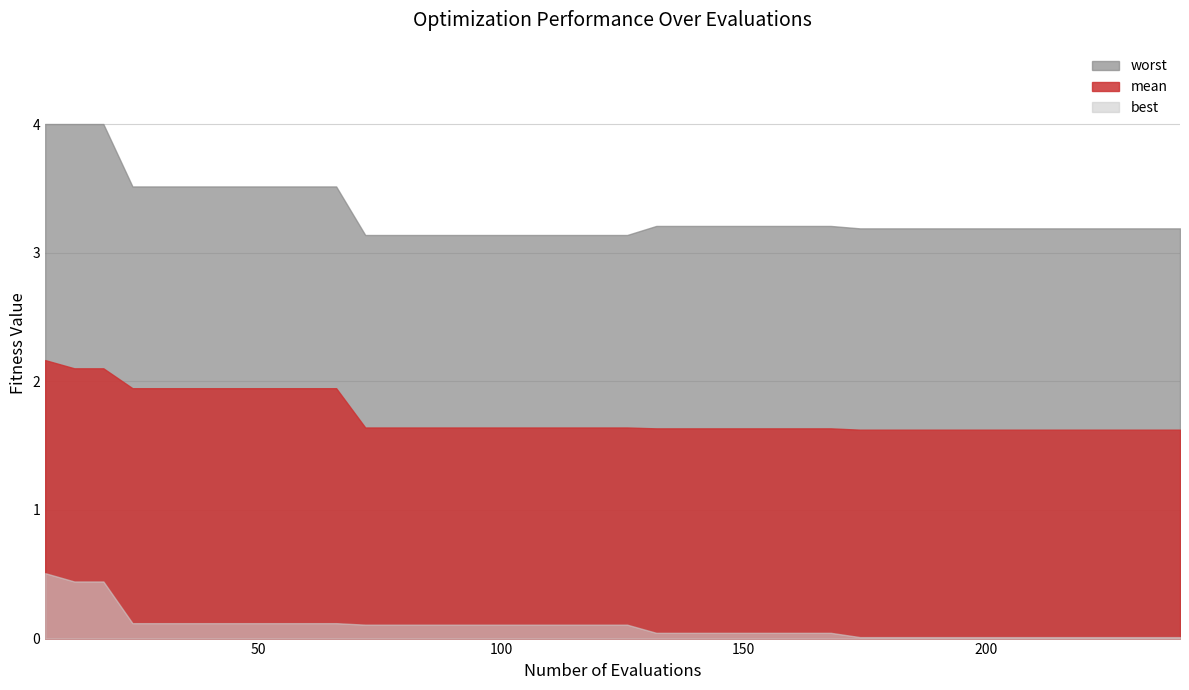

What is the value of the mean point at the 13th from the left?

1.6